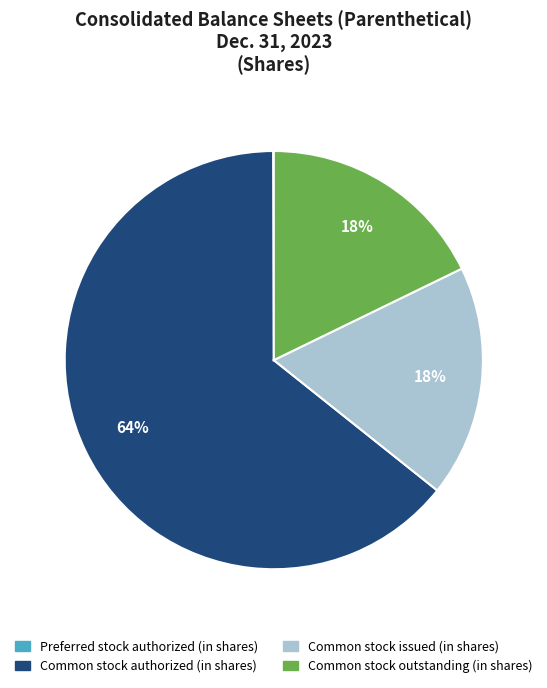

To the nearest percent, what percentage of the pie is Common stock issued (in shares)?

18%